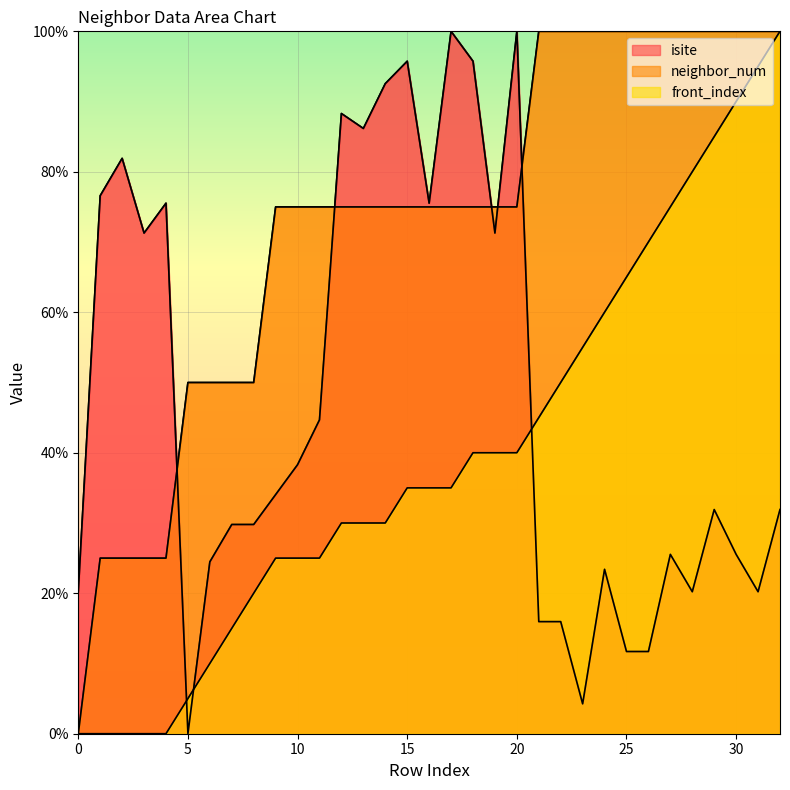

True or false: isite and neighbor_num intersect in this chart.

True